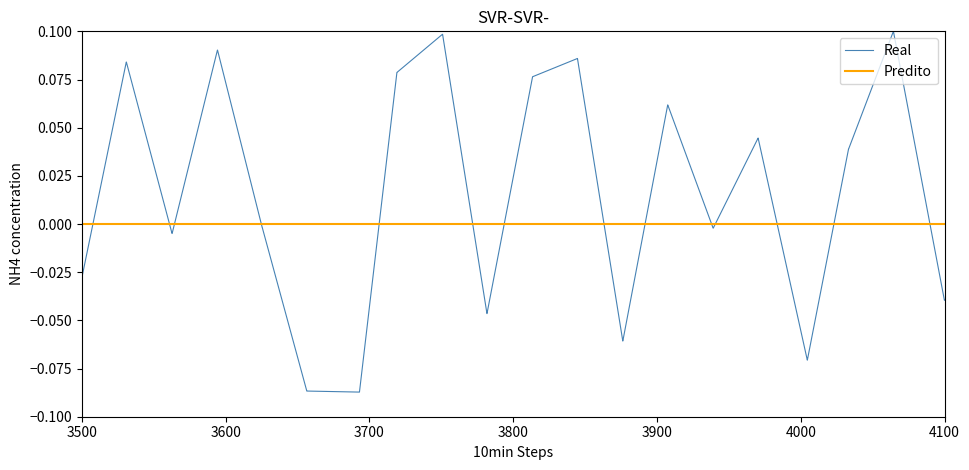

Which series has the widest spread of values?

Real